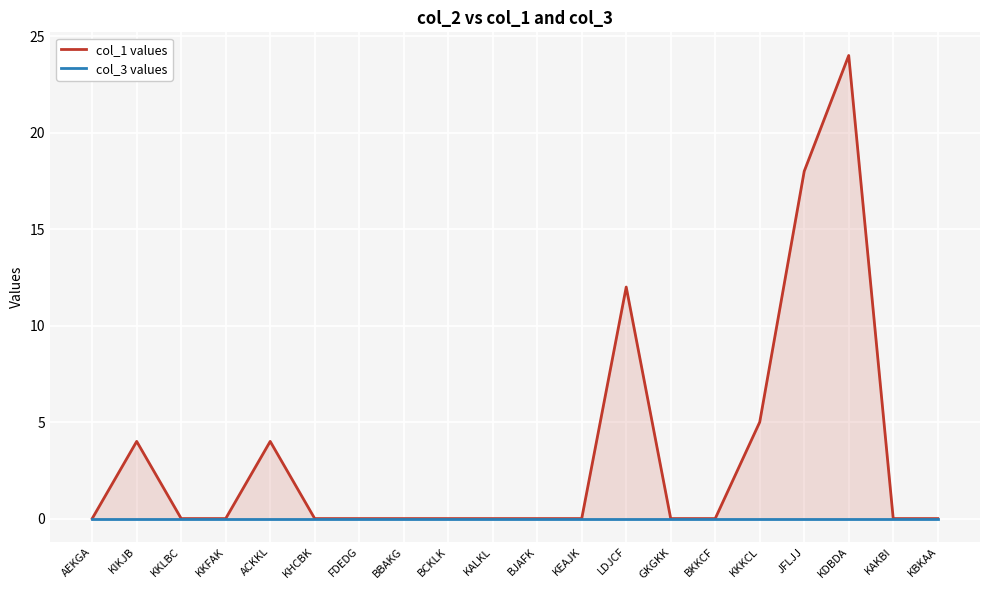

Is the value of col_1 values at BJAFK greater than the value of col_3 values at KKLBC?

No